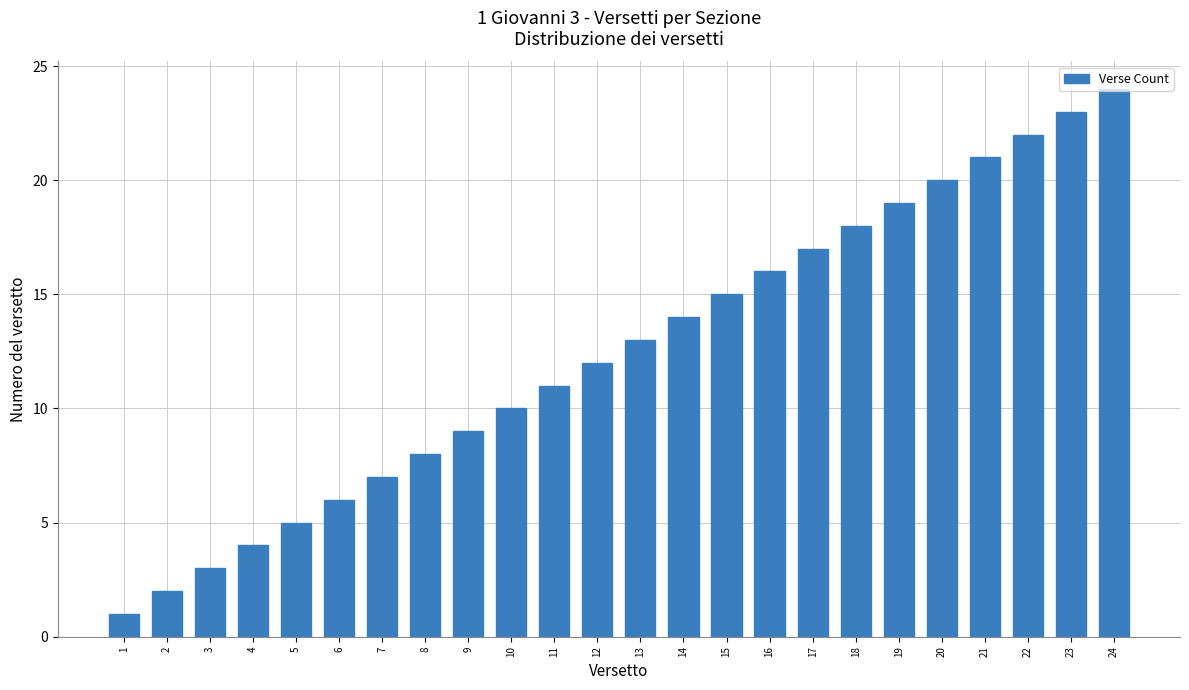

Reading left to right, transcribe all the data shown in this chart.

1	2	3	4	5	6	7	8	9	10	11	12	13	14	15	16	17	18	19	20	21	22	23	24